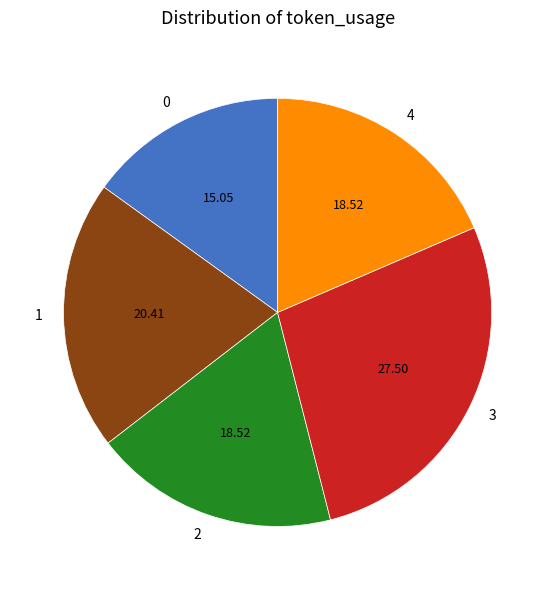

Which has a higher value, 0 or 4?

4